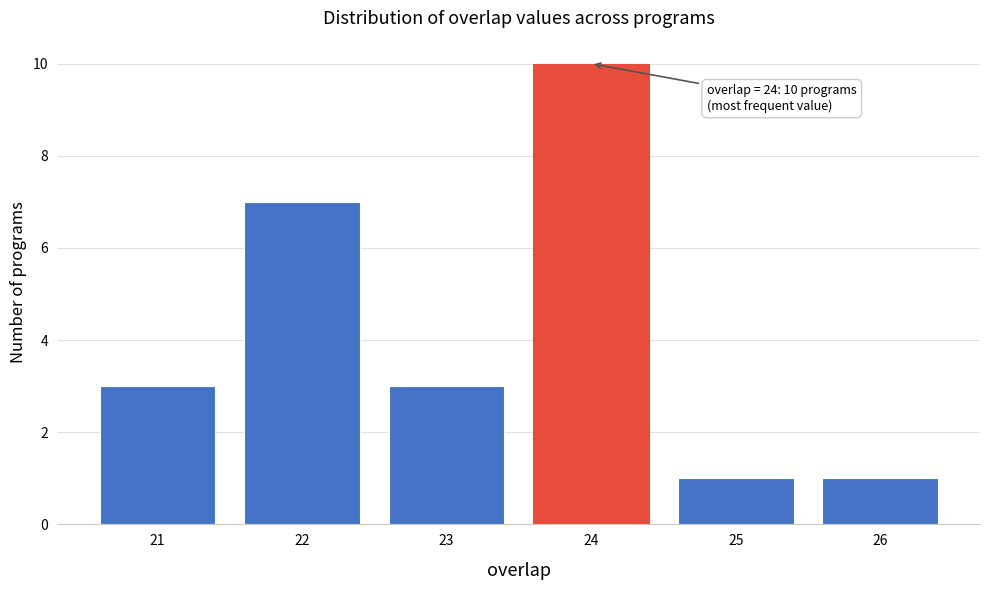

Reading right to left, list all the values displayed in this chart.

26=1	25=1	24=10	23=3	22=7	21=3